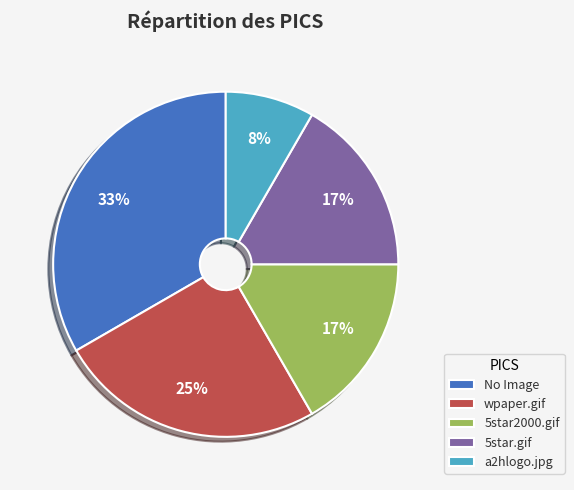

To the nearest percent, what percentage of the pie is 5star.gif?

17%